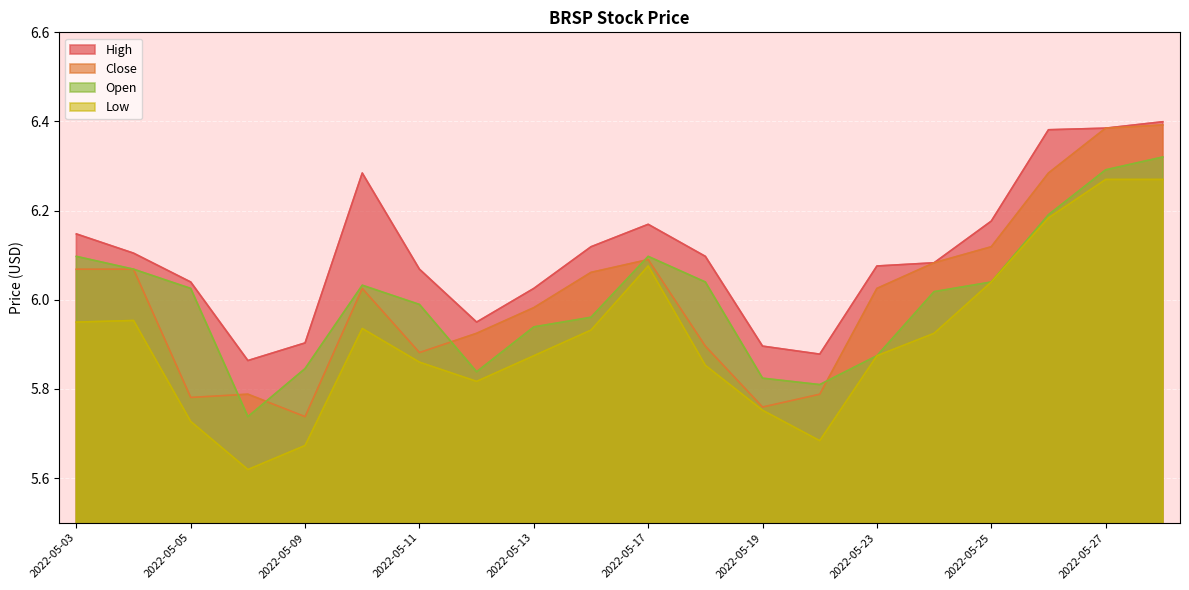

True or false: High and Low intersect in this chart.

False